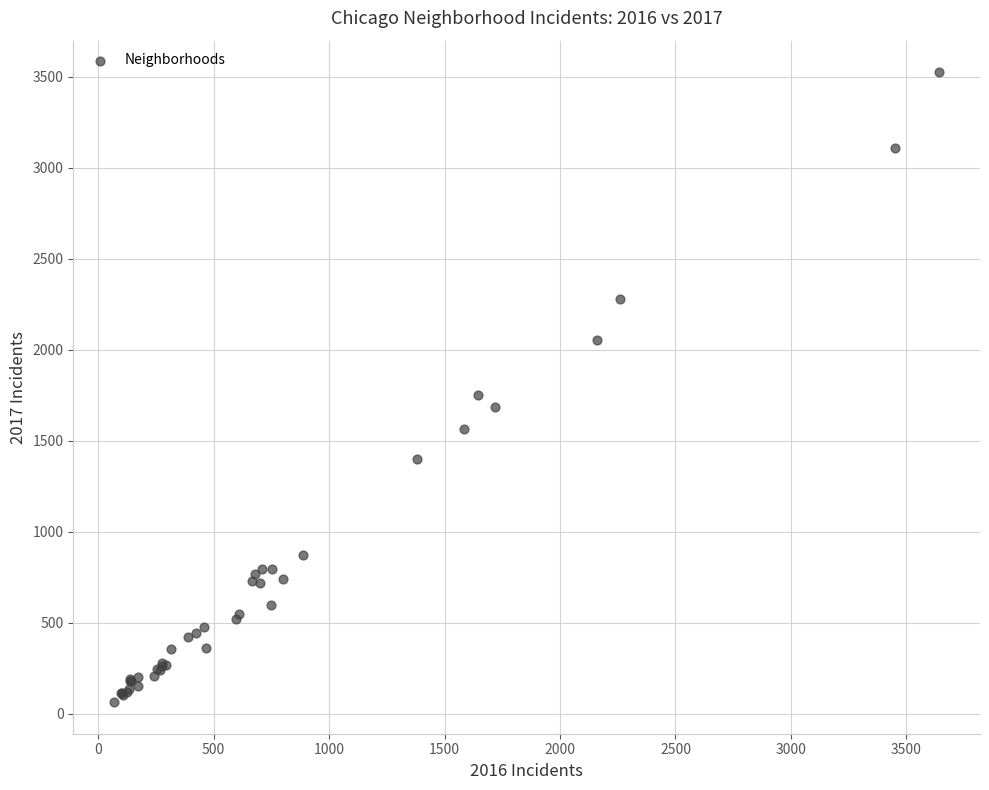

What Y value in the scatter plot is closest to 1793?

1751